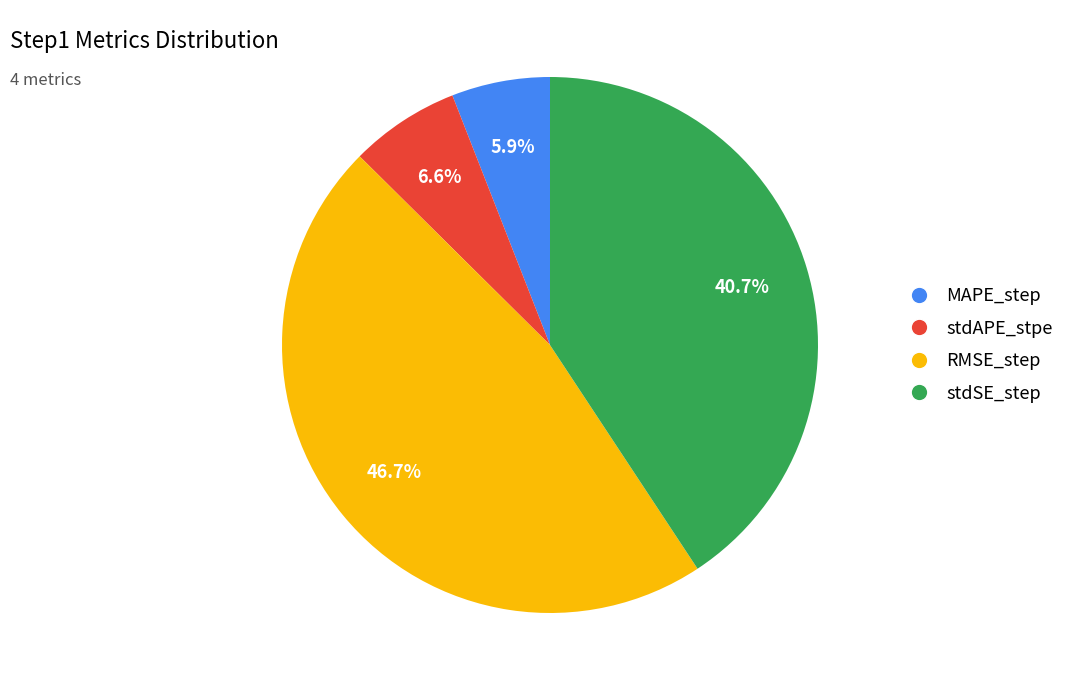

What is the smallest slice in the pie chart?

MAPE_step